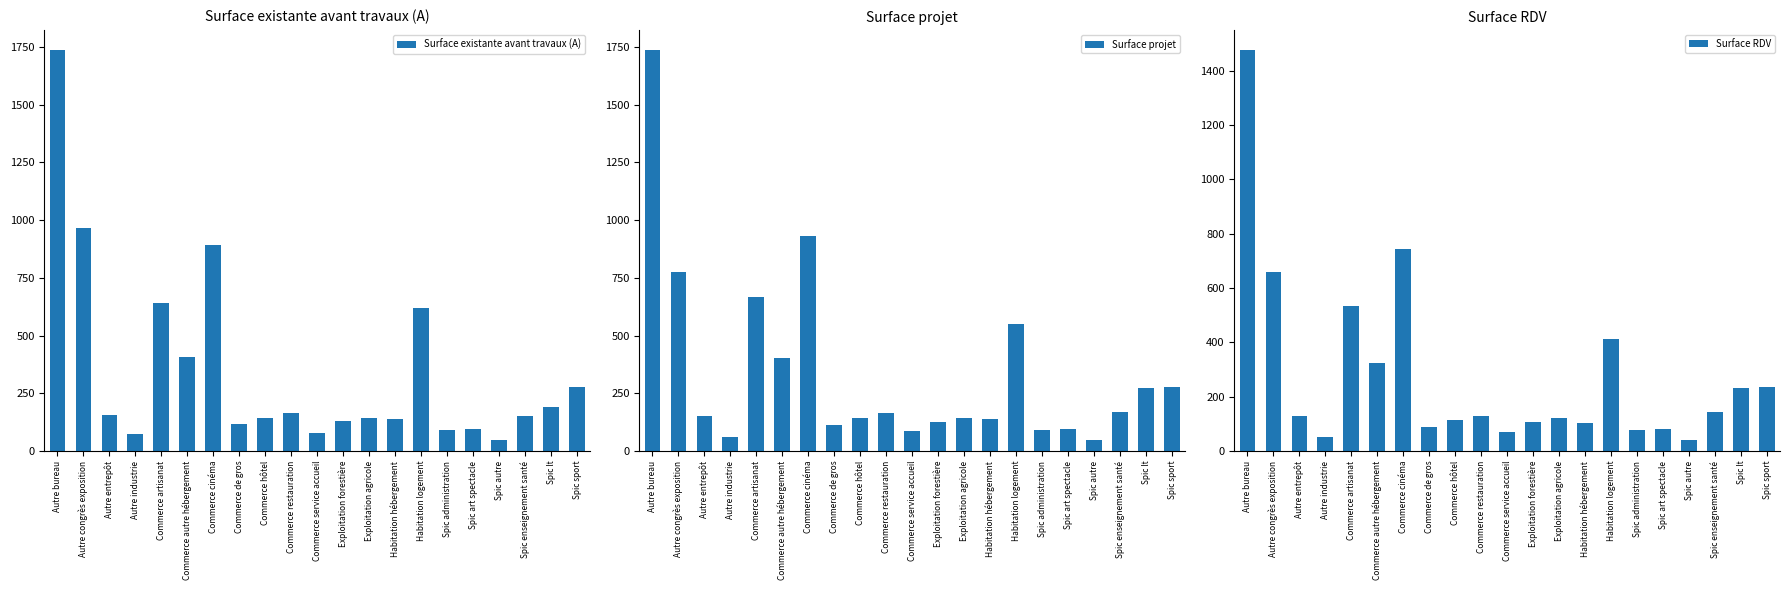

Is it true that Surface projet equals 190.4 at Exploitation forestière?

False